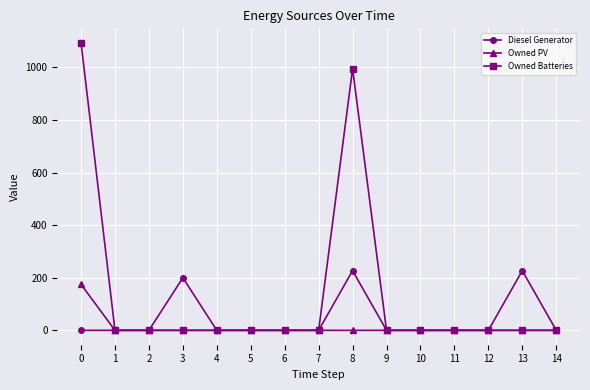

True or false: Diesel Generator has more than 0 interior local peaks.

True